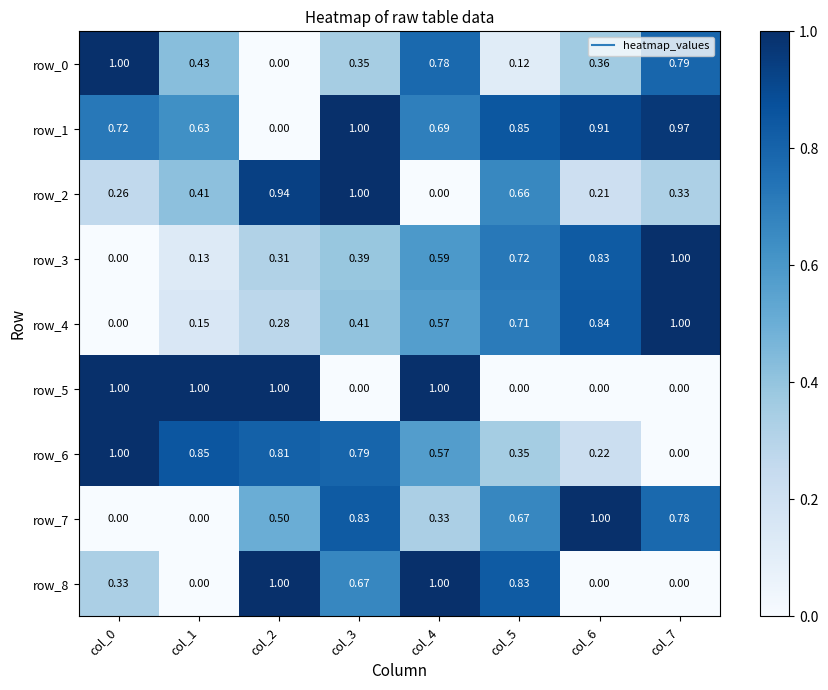

Is the value of row_6 at col_5 greater than the value of row_1 at col_4?

No